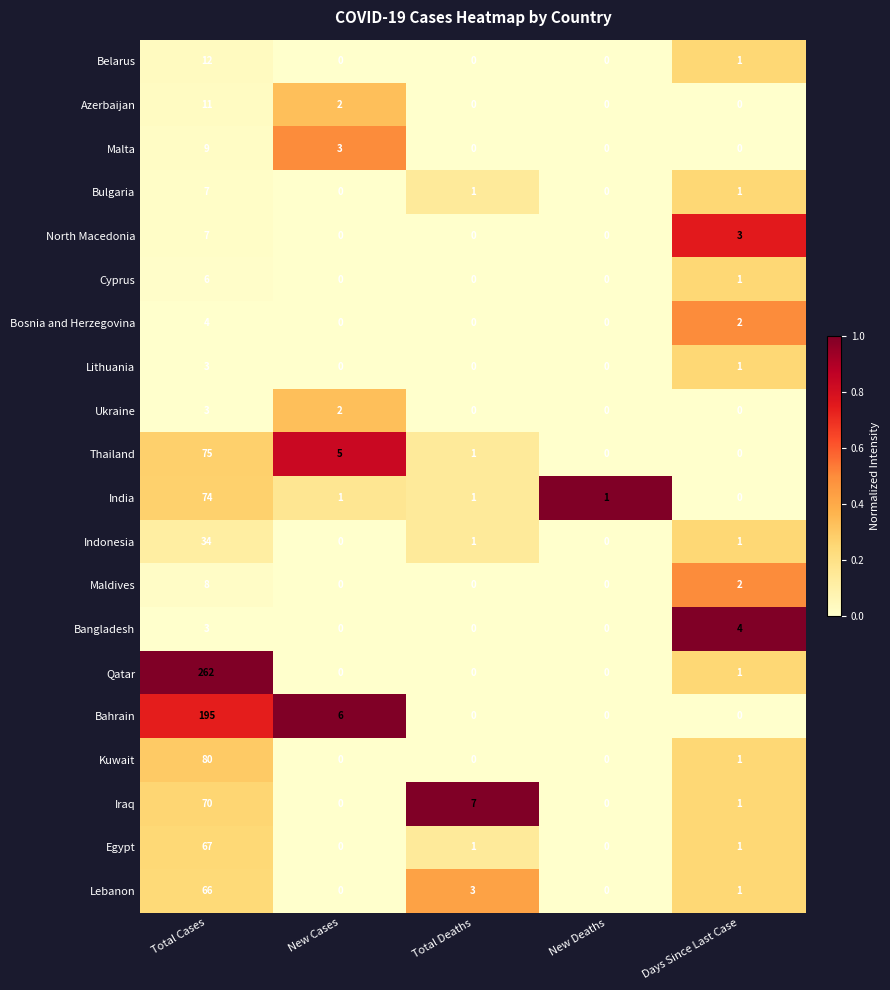

Is it true that Lithuania equals 1 at Total Cases?

False